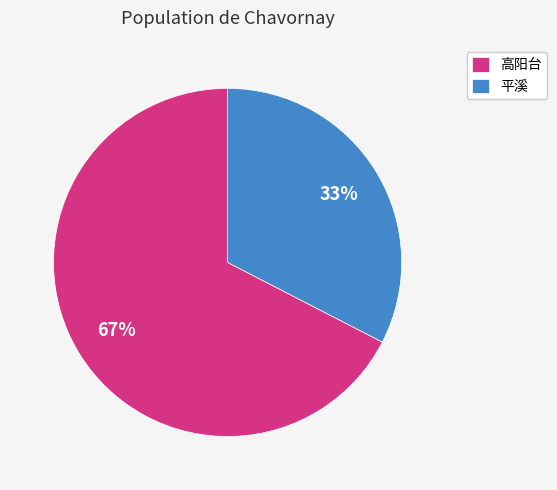

The 平溪 slice represents 33% of the pie. True or false?

True